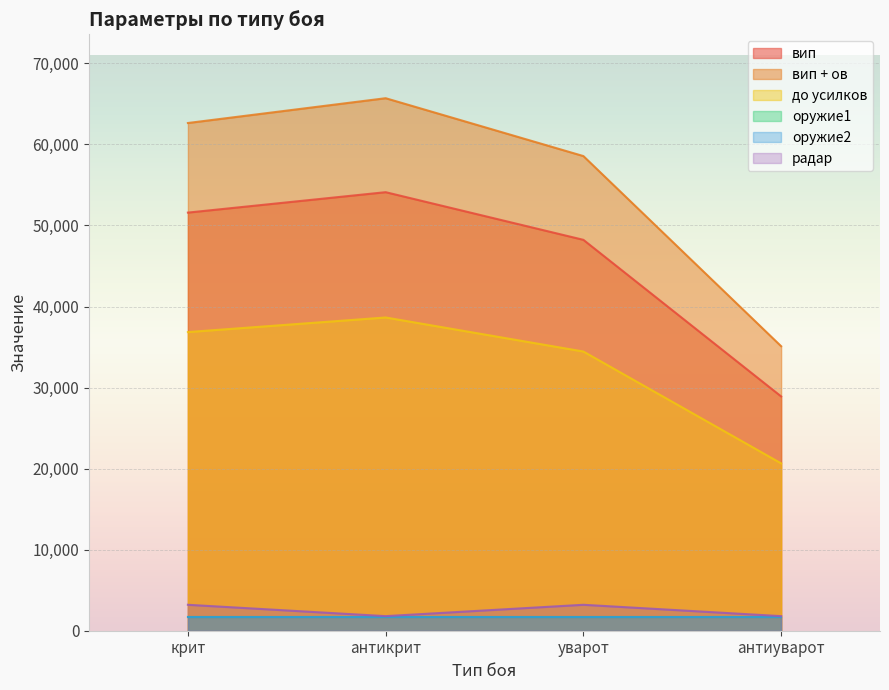

True or false: вип and вип + ов cross at least once.

False